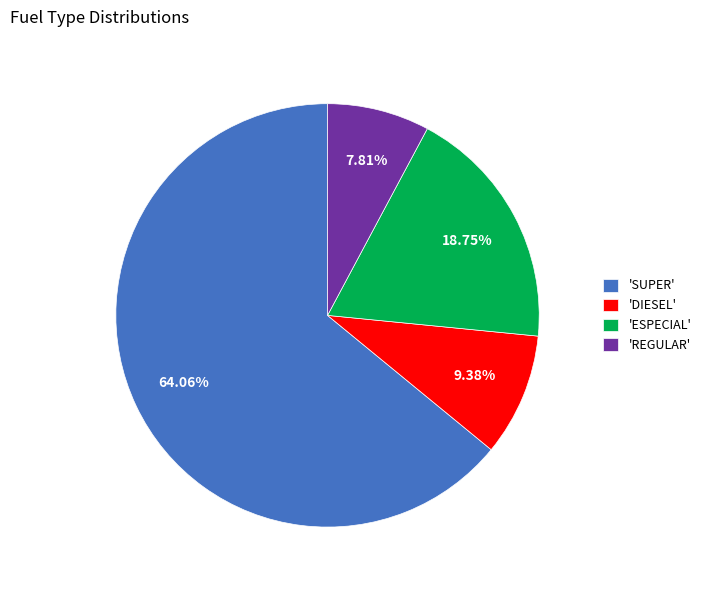

Approximately how many times larger is the value at 'DIESEL' compared to 'ESPECIAL'?

0.5